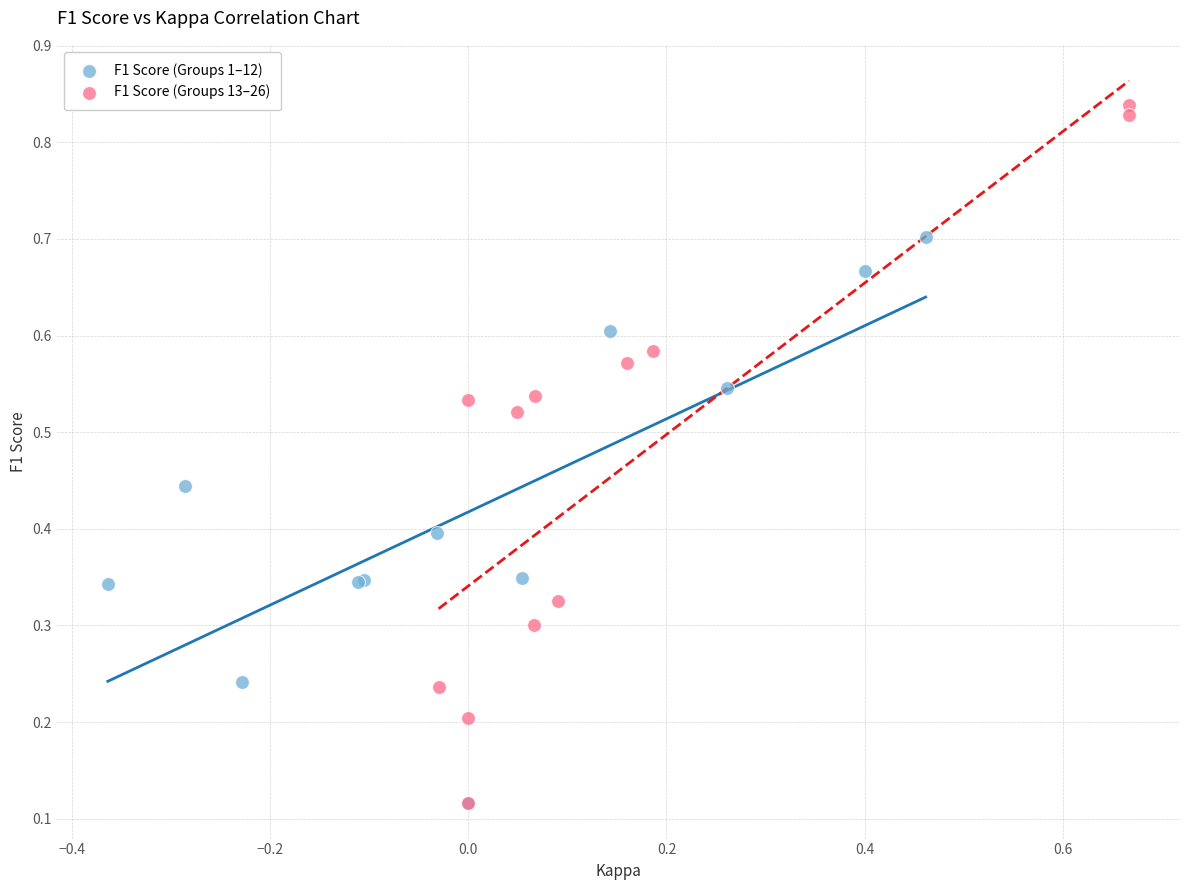

Which series reaches the maximum Y coordinate?

F1 Score (Groups 13–26)